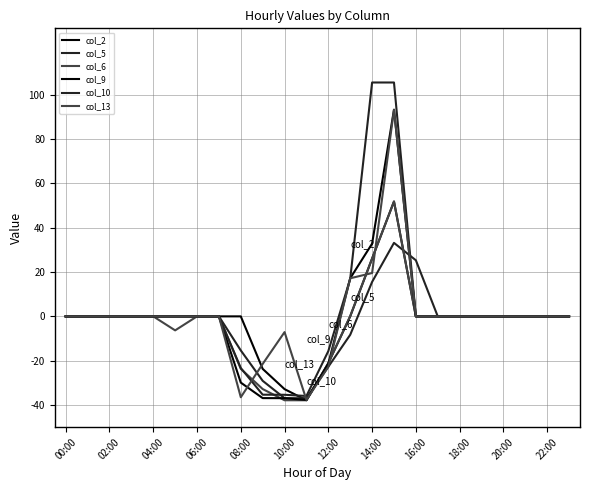

Where does the col_13 series first go above 0?

13